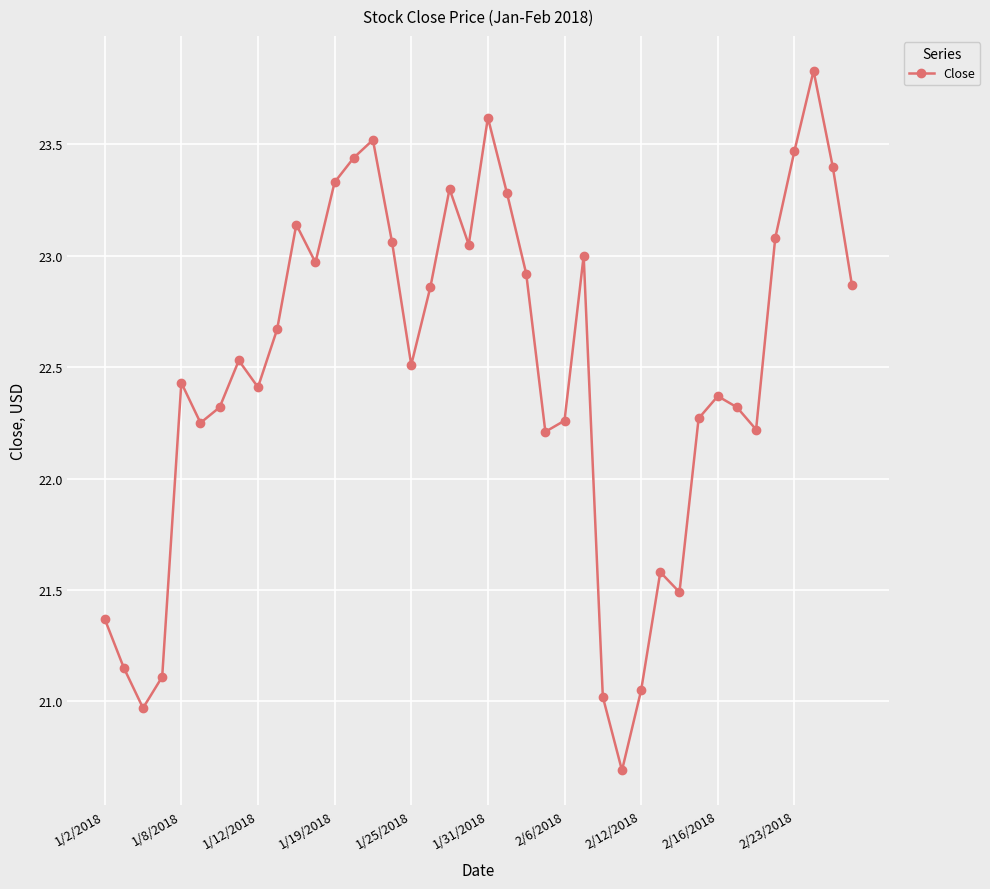

Does the chart have visible grid lines?

Yes